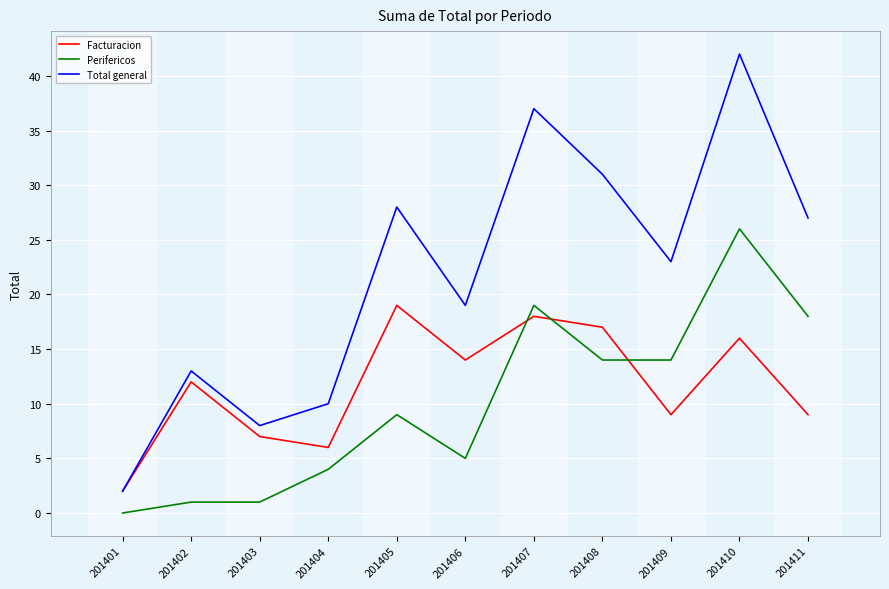

Is it true that Facturacion equals 17 at 201408?

True